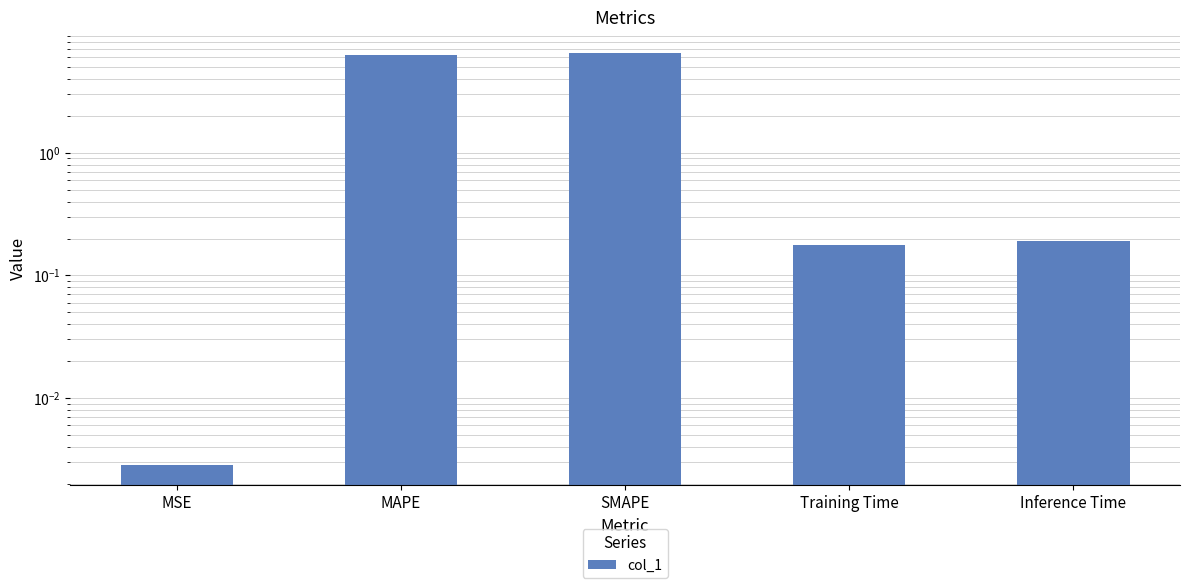

What is the change in value from MSE to Inference Time?

+0.2